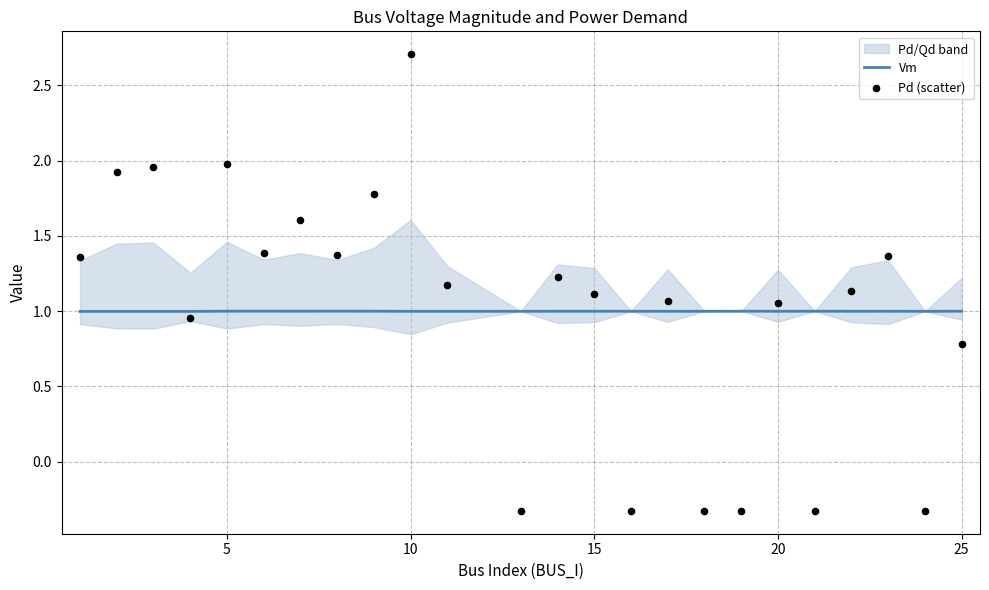

Which series contains the highest Y value?

Pd (scatter)